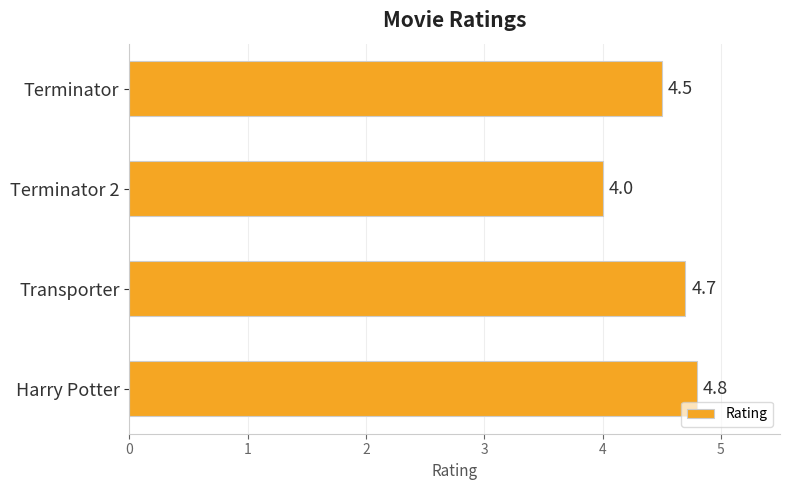

Count the values in the range 4 to 5.

4